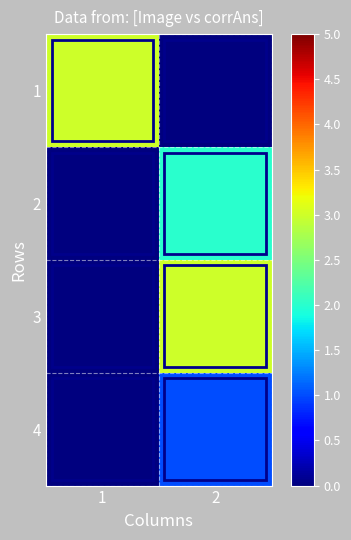

At which category is the sum across all series the highest?

2